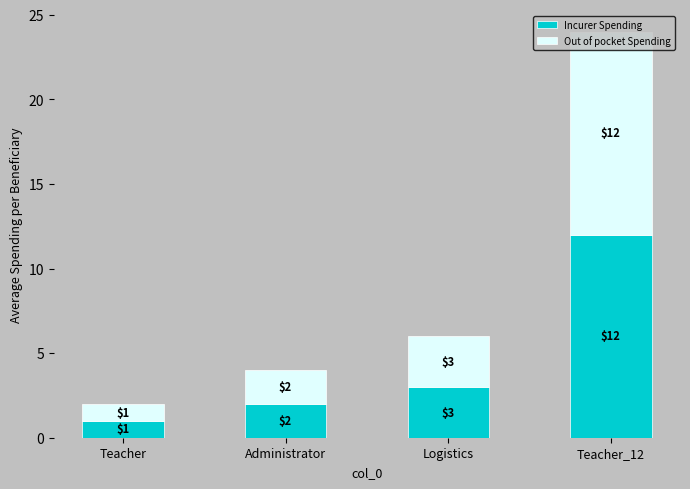

What is the total value across all series at Logistics?

6